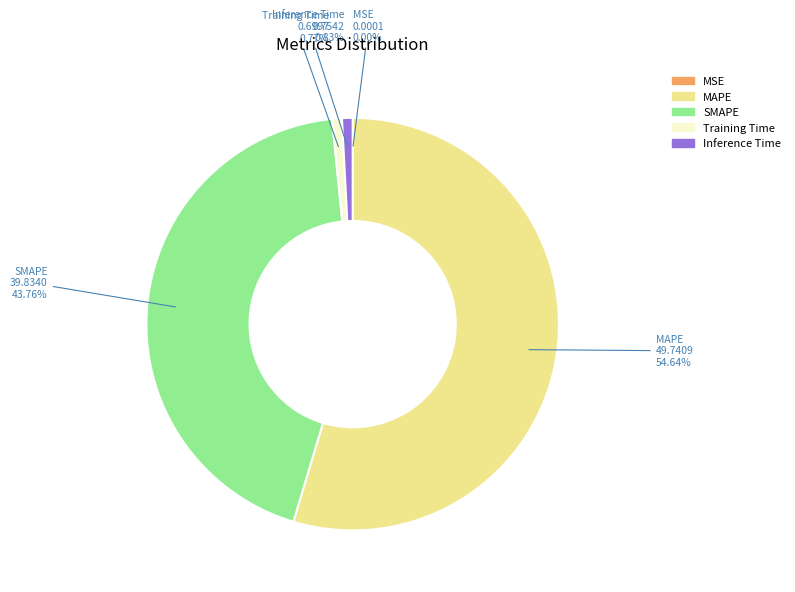

What is the majority slice?

MAPE